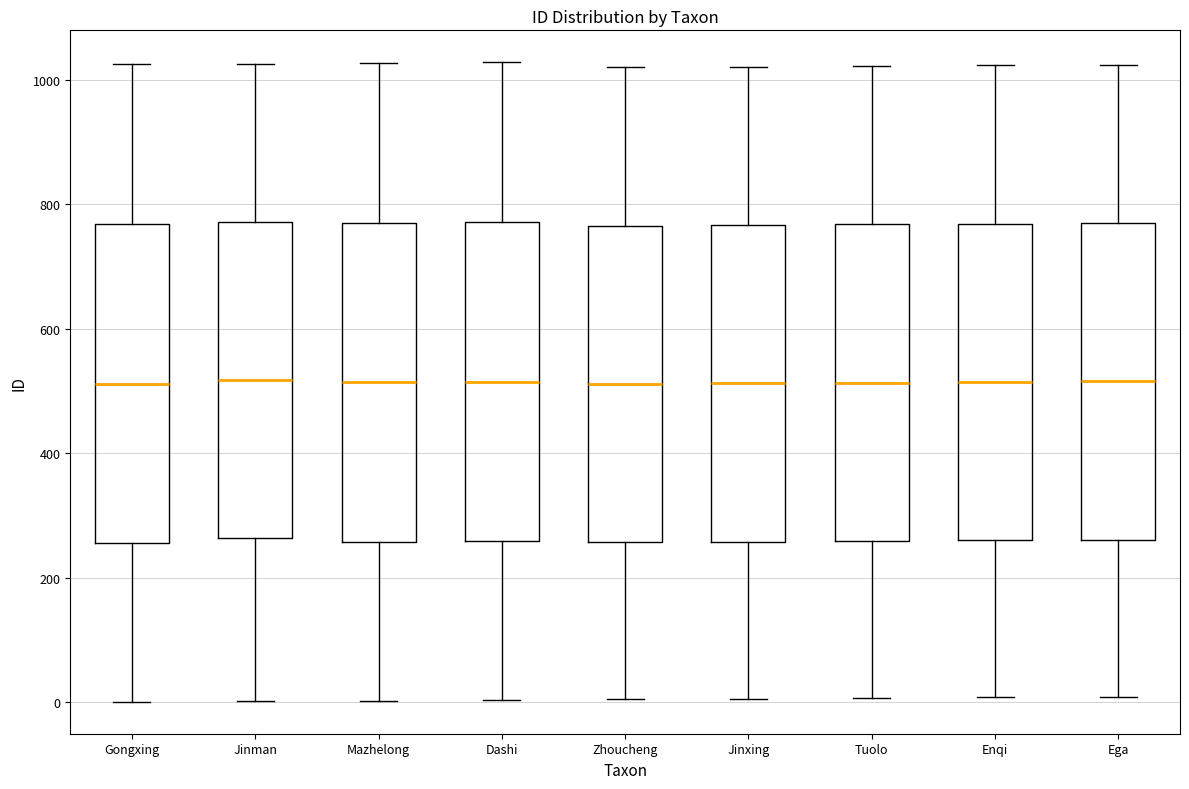

Reading left to right, transcribe this box plot: for each box, give where its median line is, the range the box spans, and where its two whiskers end, as read against the y-axis. The values are not printed on the chart, so give them approximately, as read against the axis.

Gongxing: median 520, box 260 to 760, whiskers 0 to 1020
Jinman: median 520, box 260 to 780, whiskers 0 to 1020
Mazhelong: median 520, box 260 to 780, whiskers 0 to 1020
Dashi: median 520, box 260 to 780, whiskers 0 to 1020
Zhoucheng: median 520, box 260 to 760, whiskers 0 to 1020
Jinxing: median 520, box 260 to 760, whiskers 0 to 1020
Tuolo: median 520, box 260 to 760, whiskers 0 to 1020
Enqi: median 520, box 260 to 760, whiskers 0 to 1020
Ega: median 520, box 260 to 760, whiskers 0 to 1020